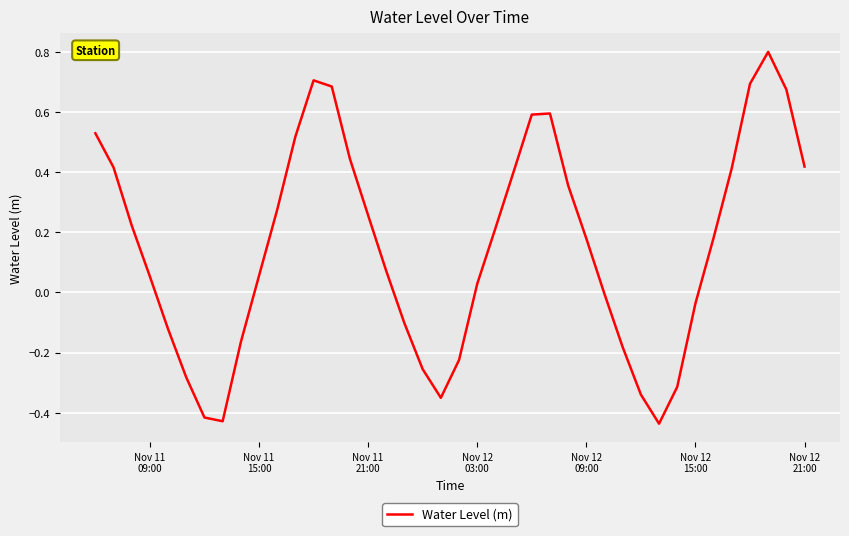

What is the difference between the maximum and minimum values?

1.2